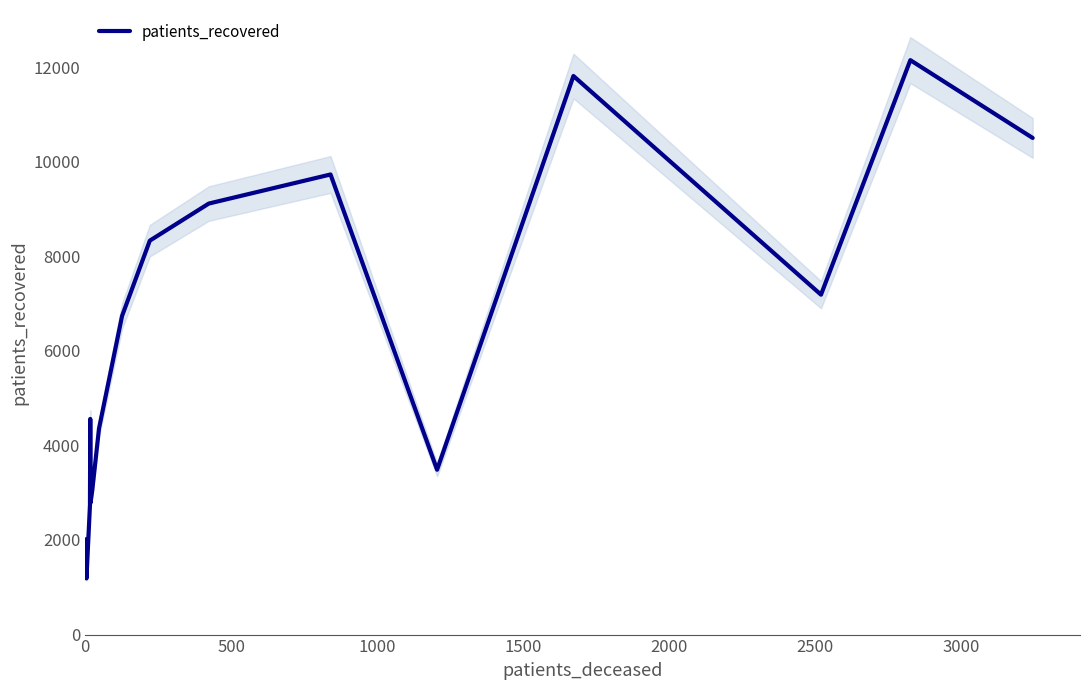

Does the chart have visible grid lines?

No